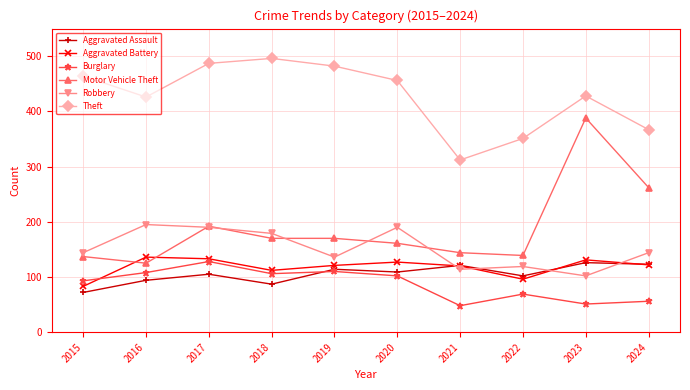

True or false: Theft and Aggravated Assault intersect in this chart.

False